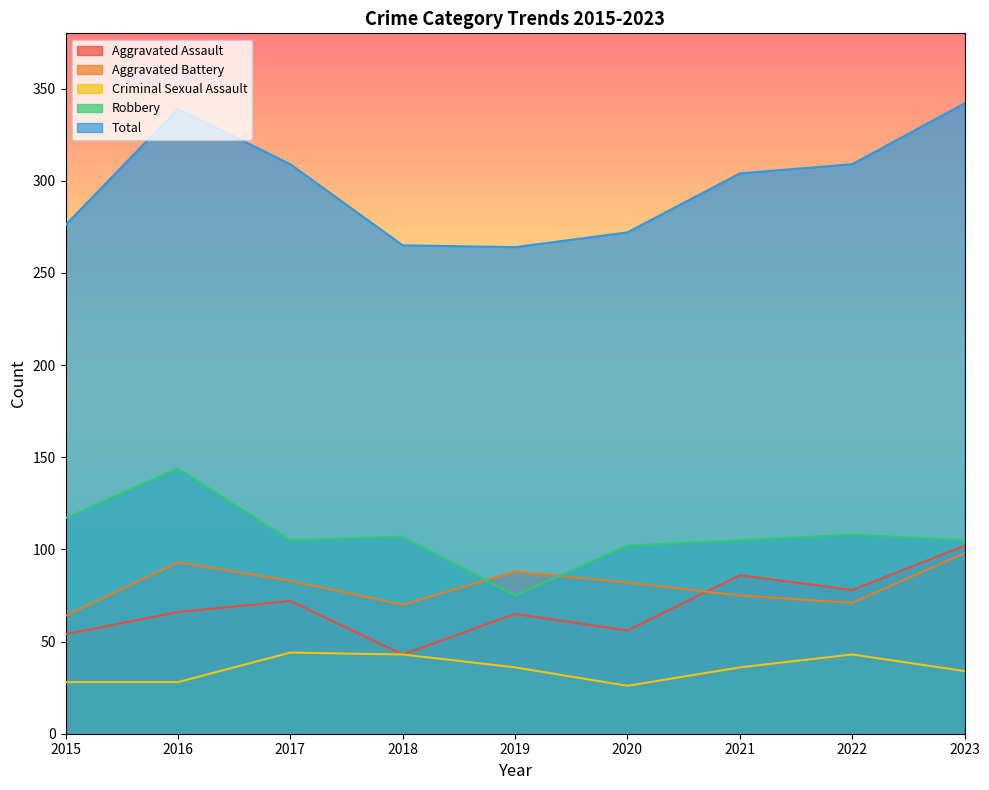

True or false: Criminal Sexual Assault and Total intersect in this chart.

False